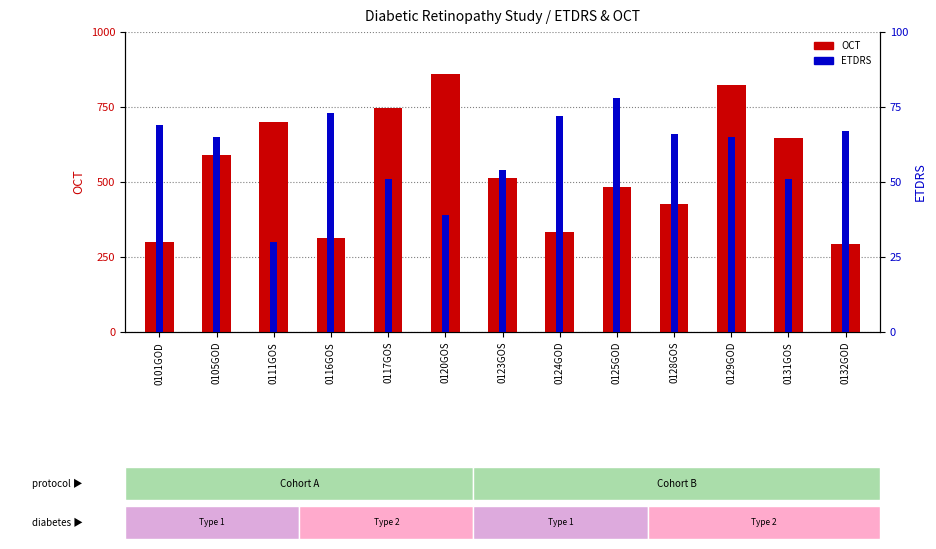

Reading right to left, transcribe all the data shown in this chart.

OCT: 292	646	824	426	484	333	515	861	746	313	699	591	300
ETDRS: 67	51	65	66	78	72	54	39	51	73	30	65	69